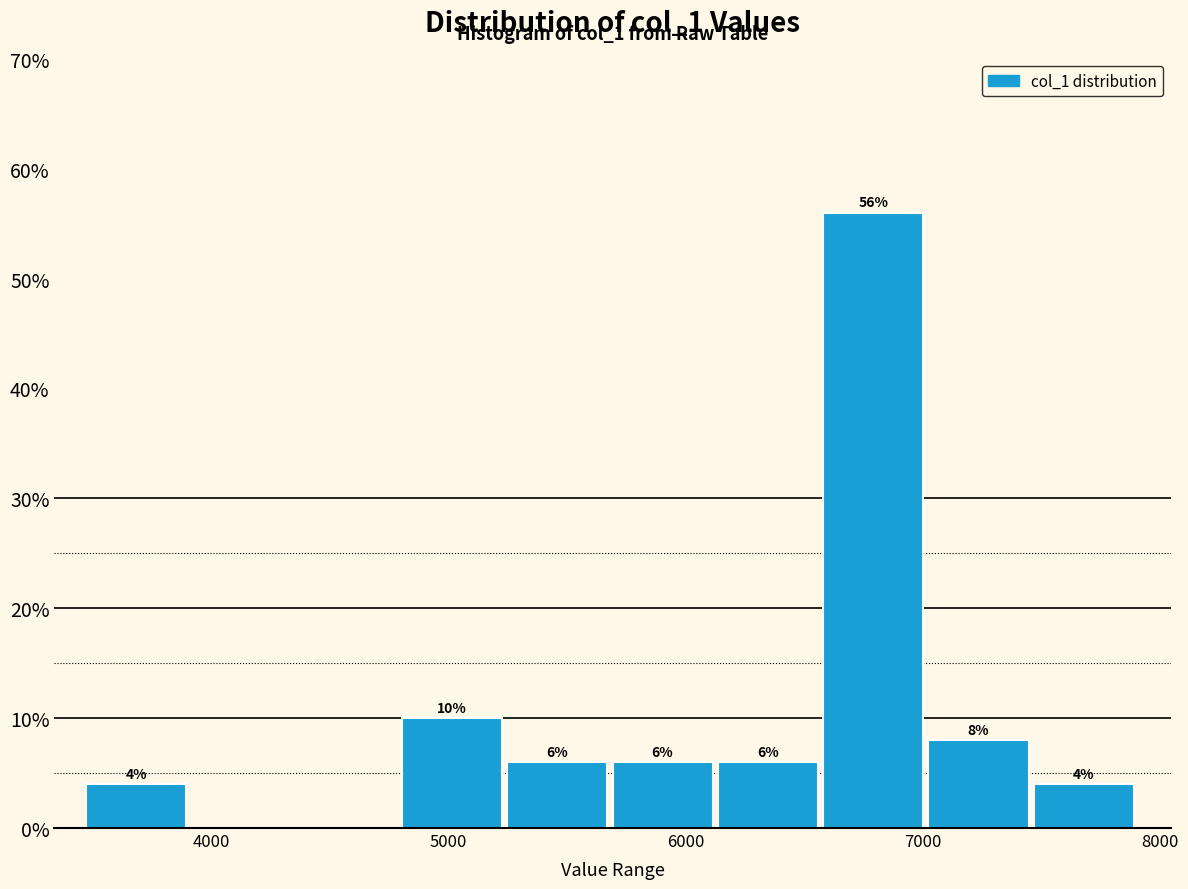

Which range on the x-axis has the tallest bar?

6600 to 7000